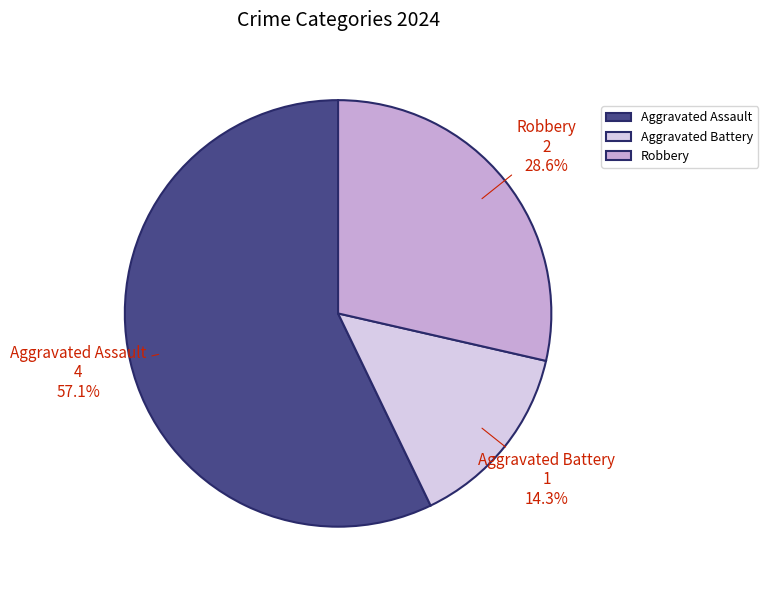

To the nearest percent, what portion does Robbery represent?

29%